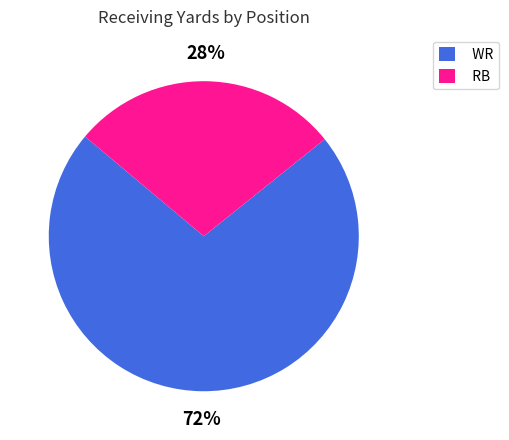

Does any single category account for the majority?

Yes